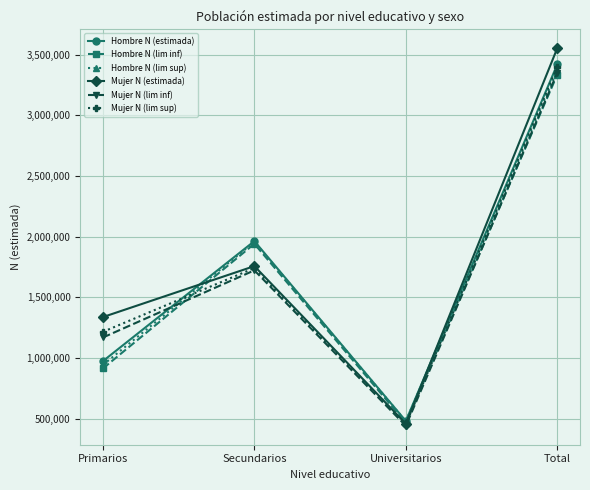

At which category is the sum across all series the highest?

Total